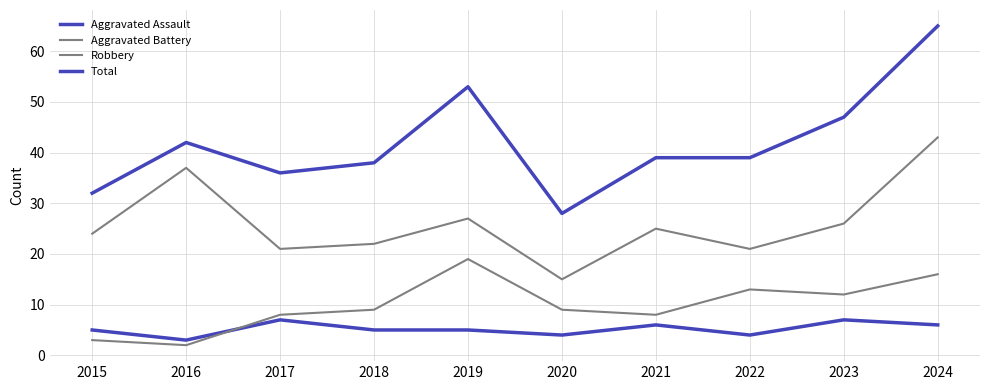

How many lines are shown in the chart?

4